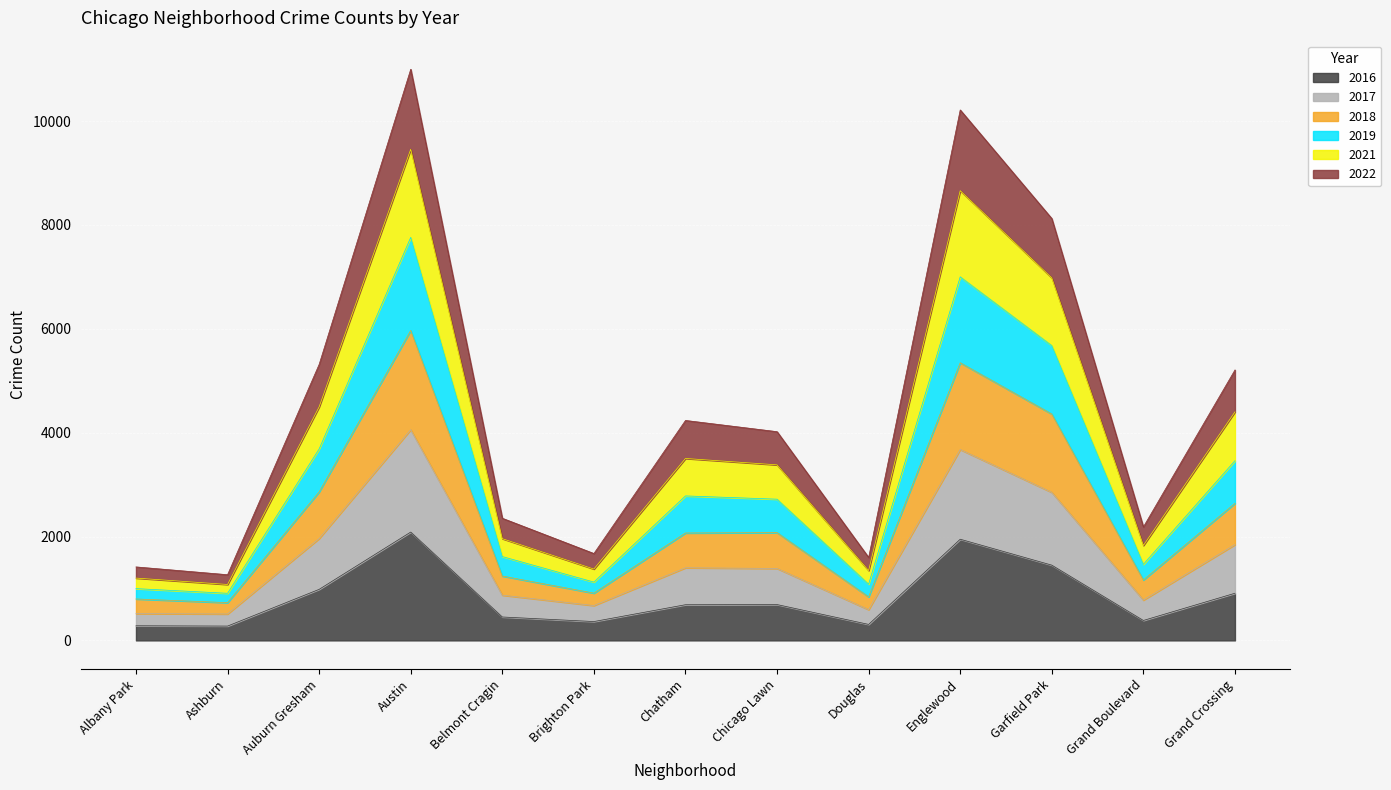

What is the difference between the highest and lowest values at Garfield Park?

6673